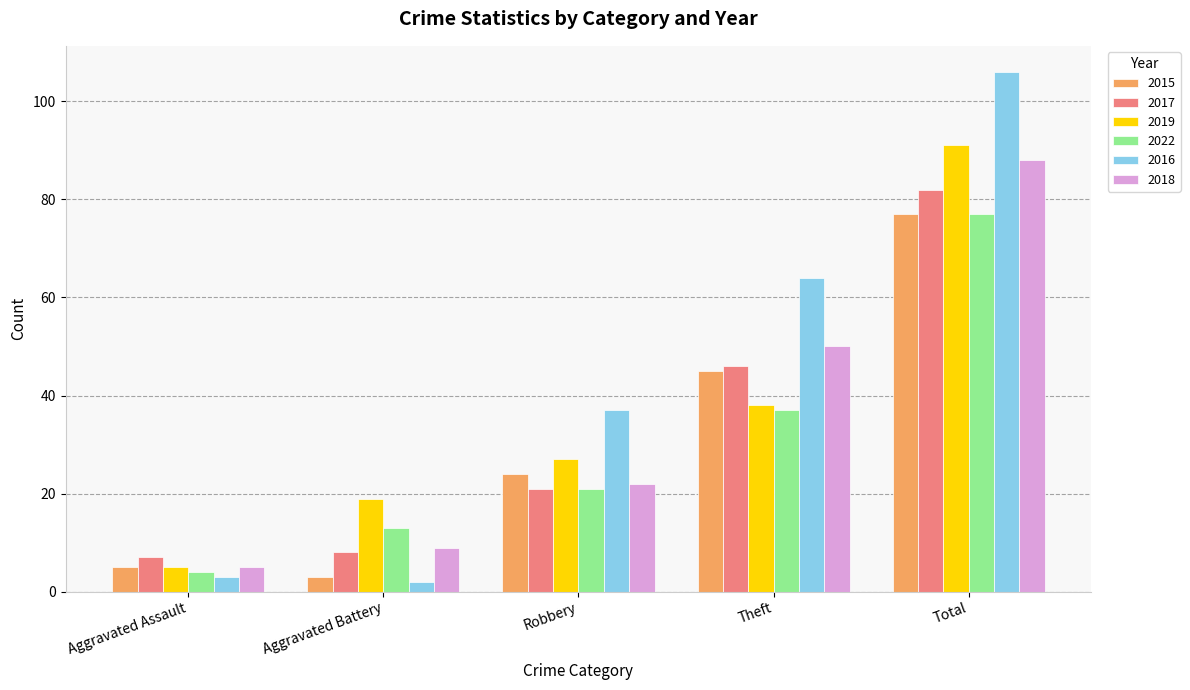

What is the greatest value displayed?

106